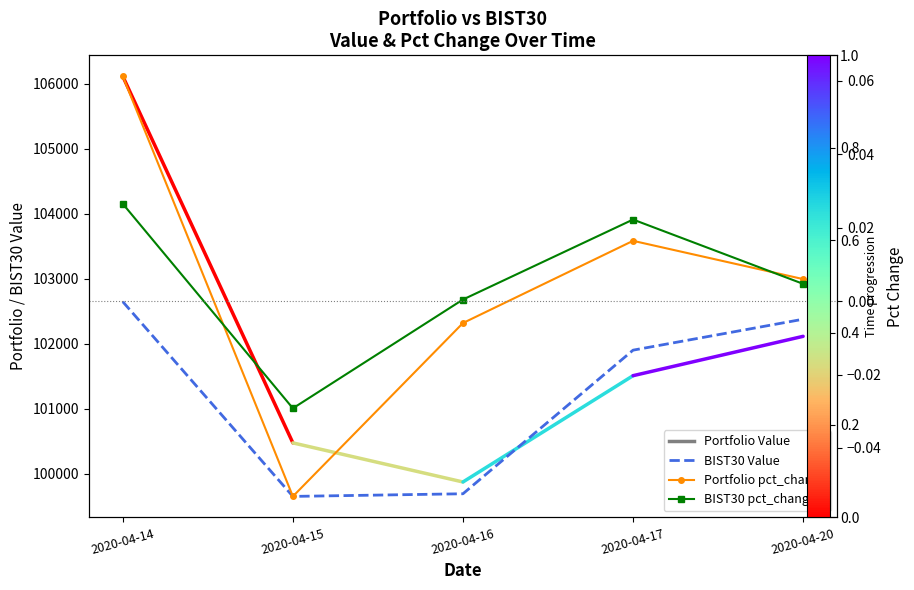

Where is the first local minimum for Portfolio pct_change?

2020-04-15